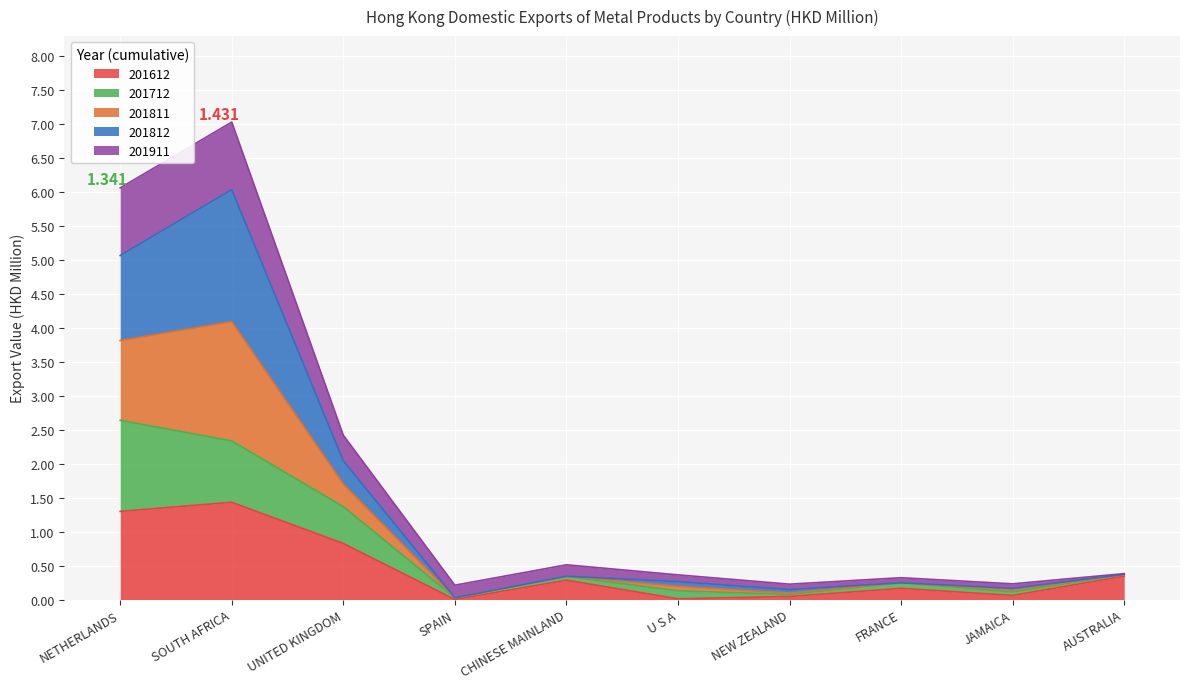

At which category is the sum across all series the highest?

SOUTH AFRICA